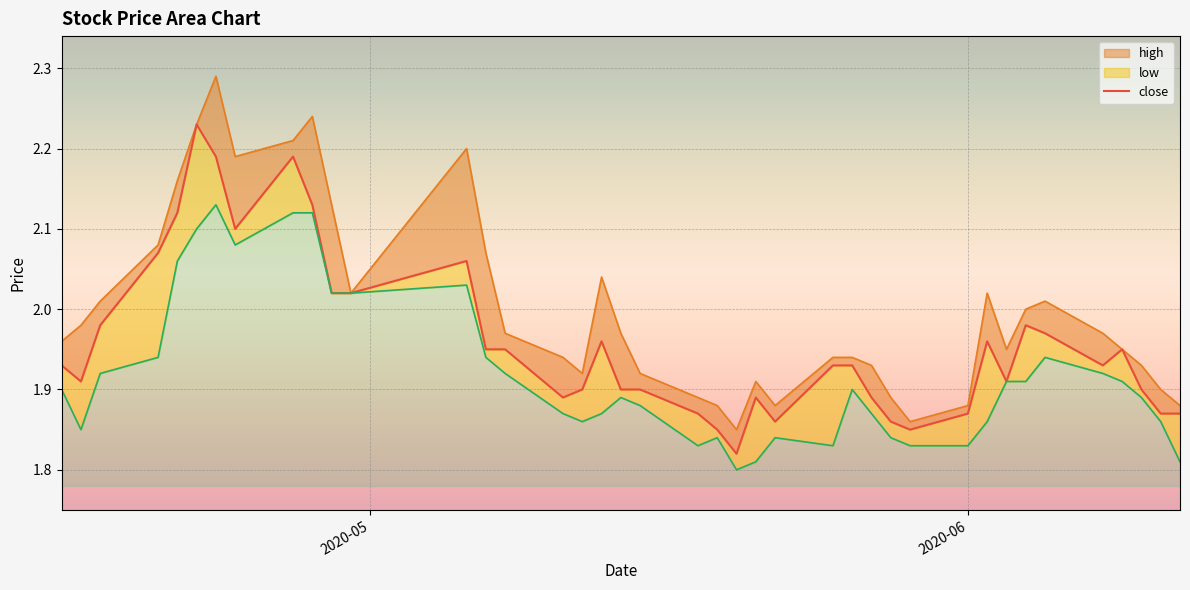

Is it true that the value at 37 is 2.6?

False